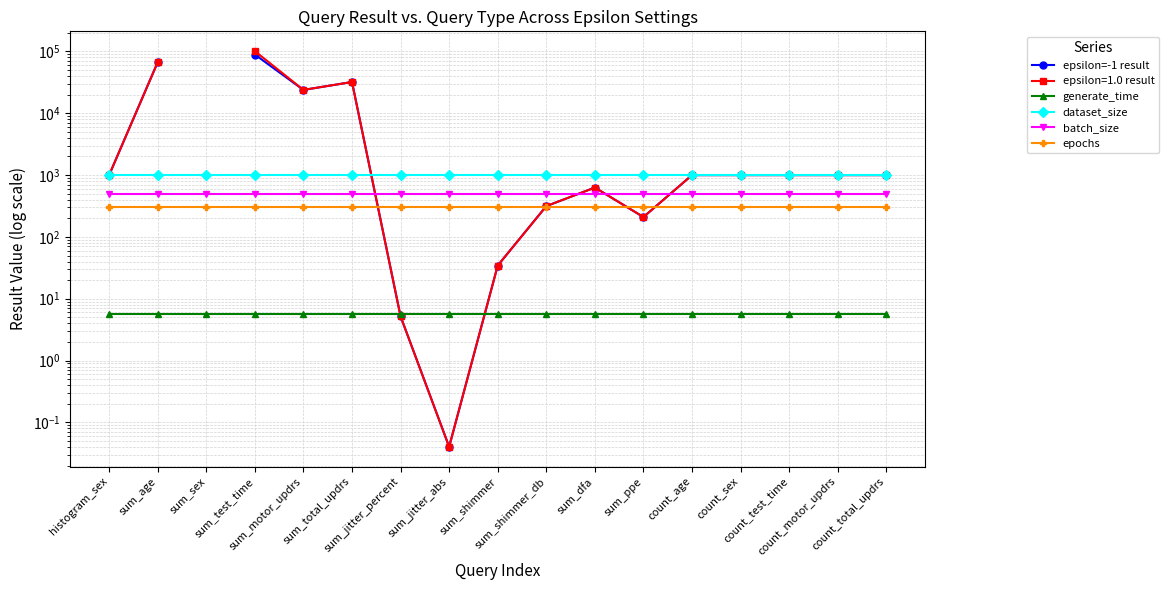

What is the label of the 15th point from the left?

count_test_time